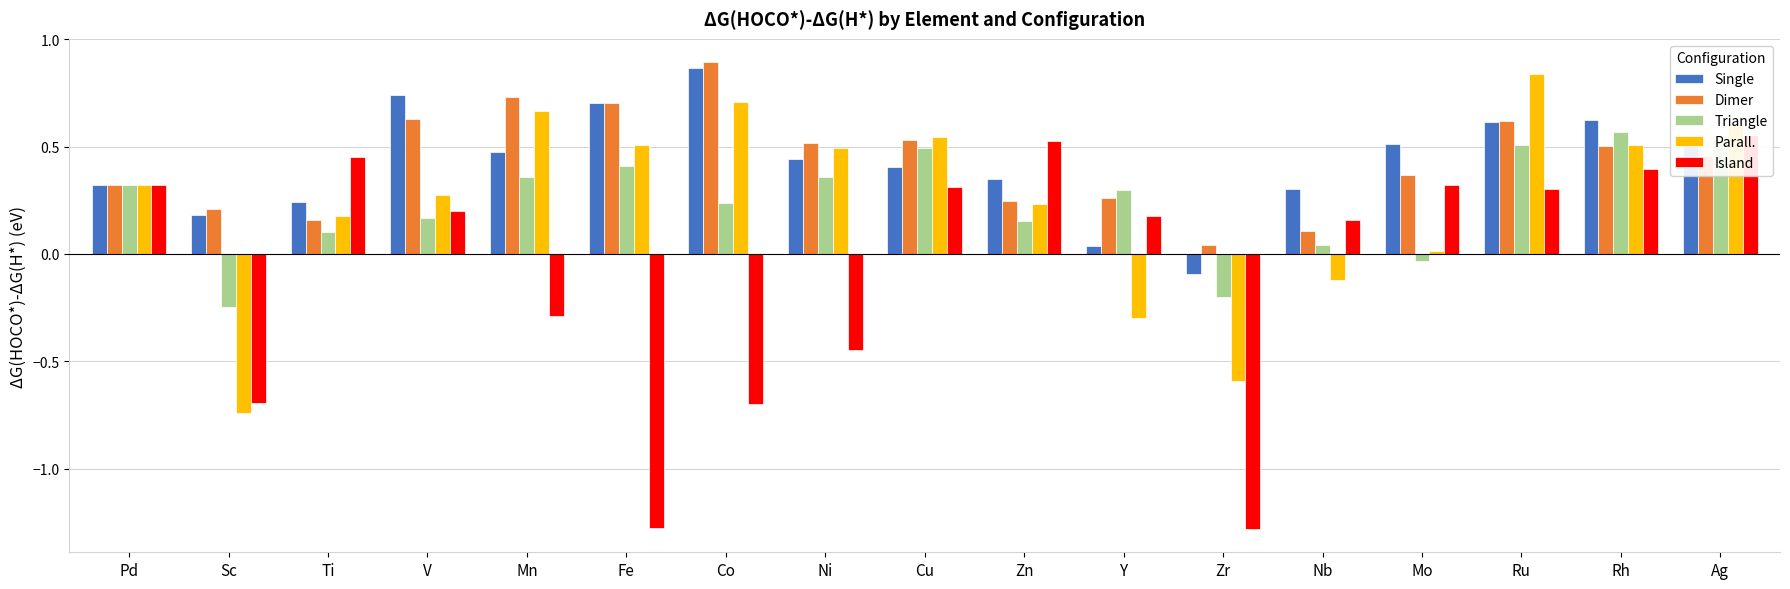

What is the difference between the second highest and minimum values in the Triangle series?

0.8